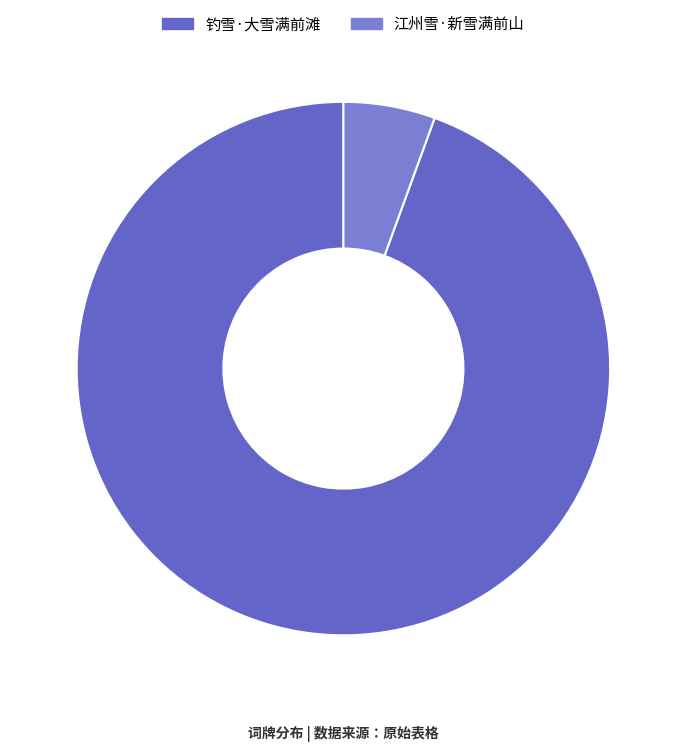

Which slice is the largest?

钓雪·大雪满前滩